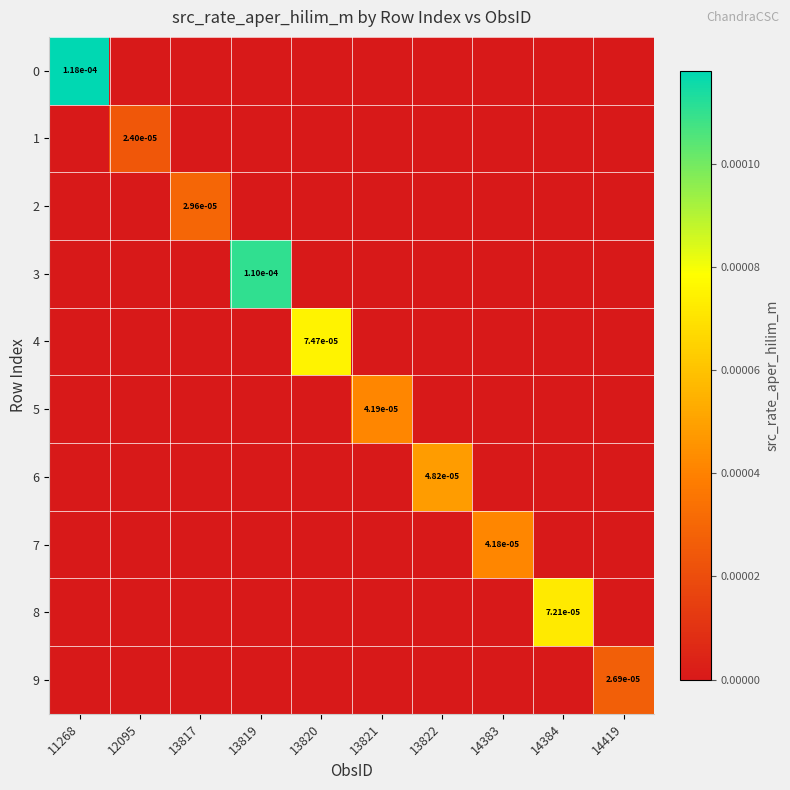

The value of 6 at 13822 is 0.0. True or false?

True